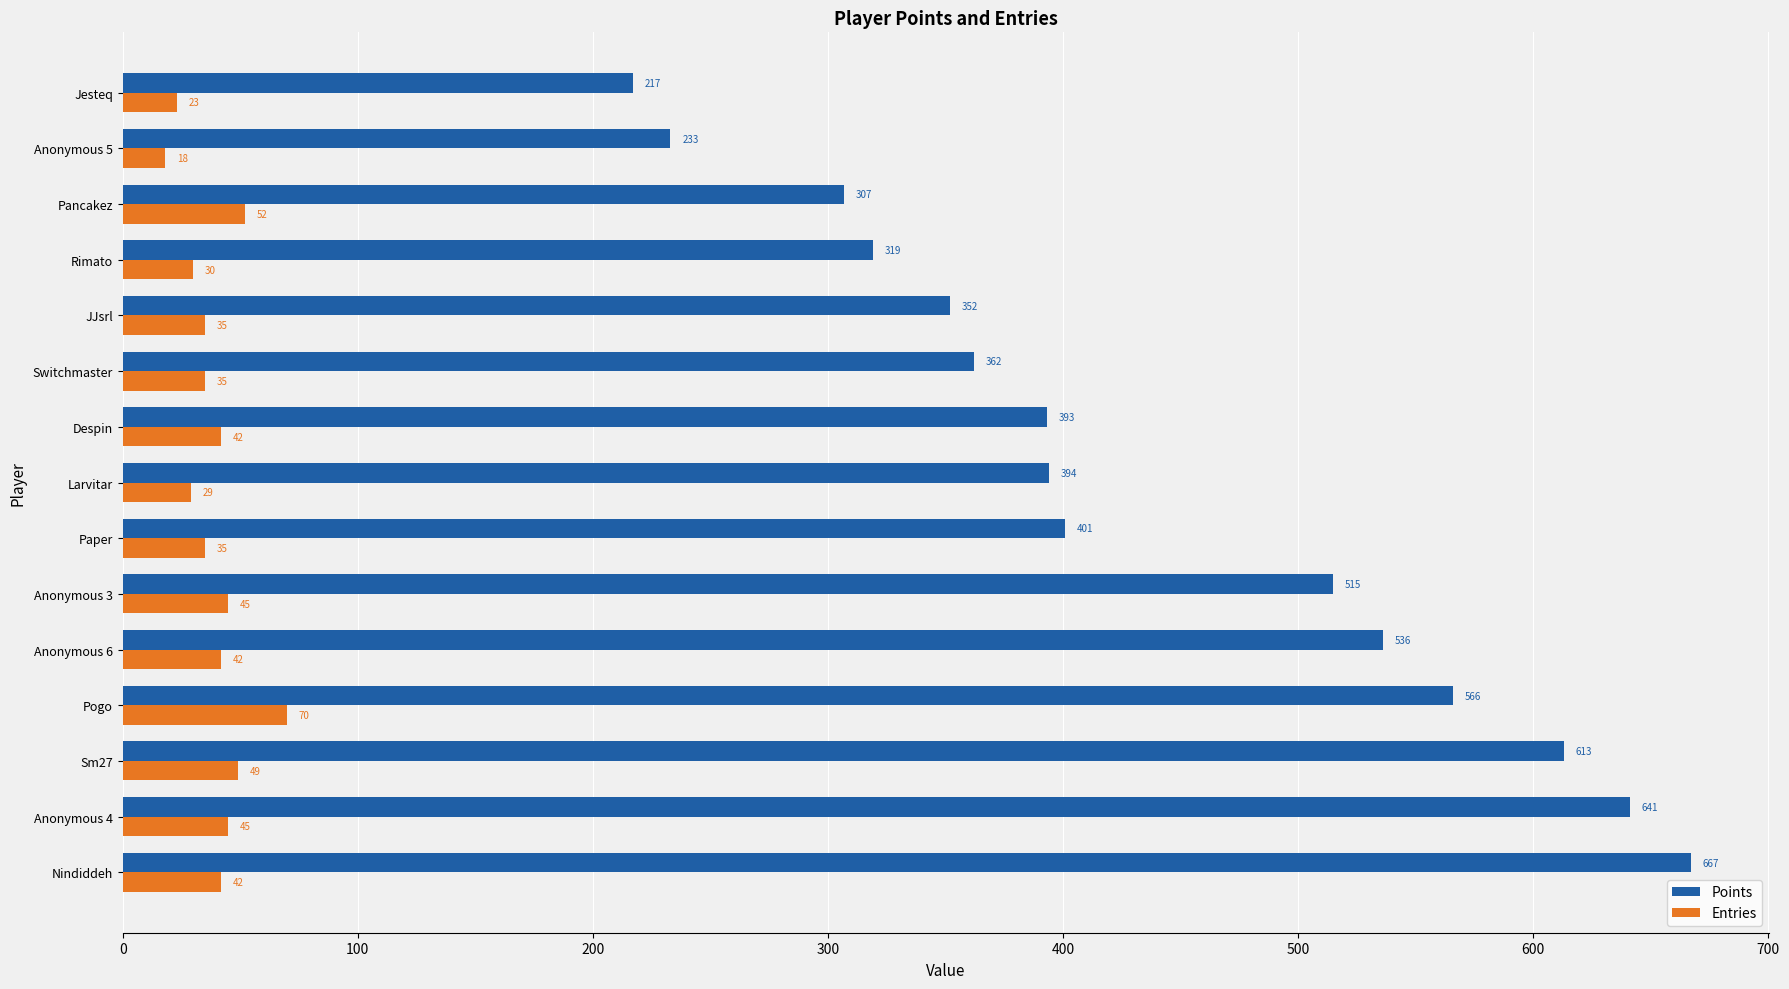

Is the value of Points at Paper greater than the value of Entries at Despin?

Yes